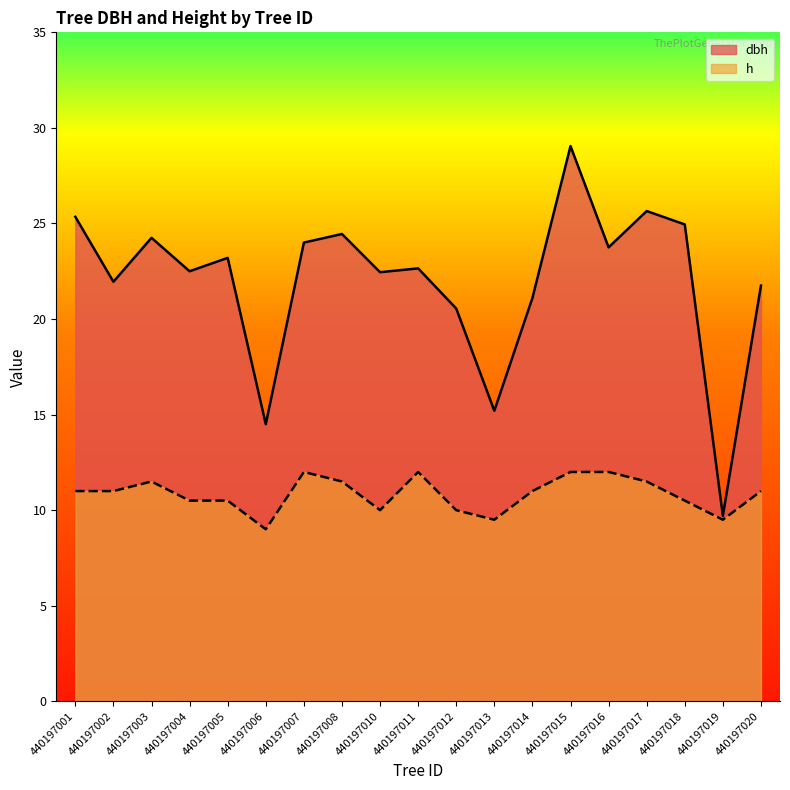

What is the sum of the dbh values at 440197015 and 440197006?

43.5